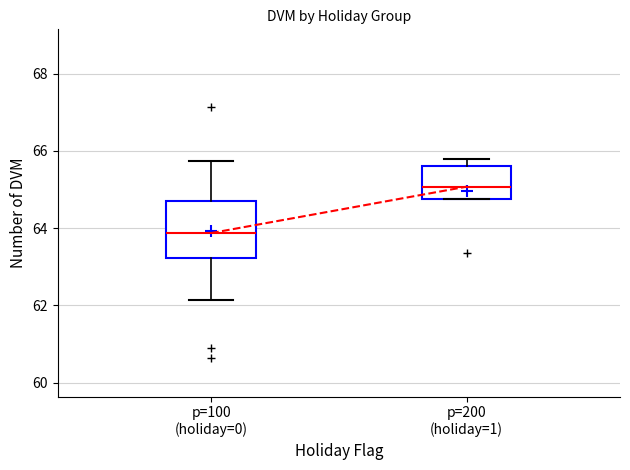

Where does the upper whisker of the box for p=100 (holiday=0) end on the y-axis? The values are not printed on the chart, so give them approximately, as read against the axis.

65.8